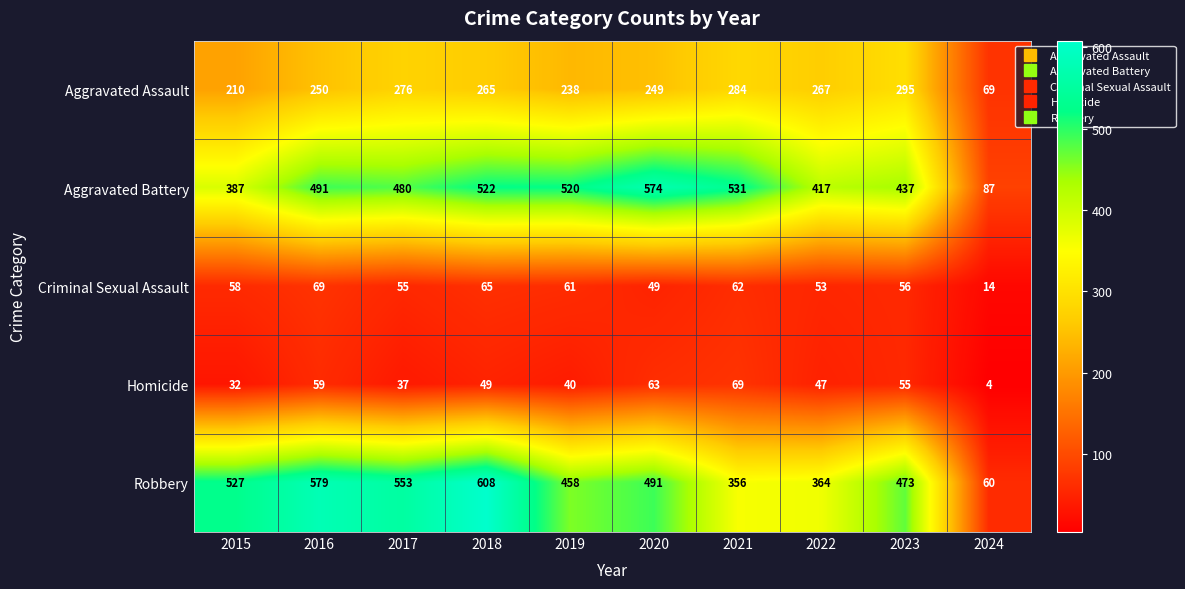

At which label does Aggravated Assault first exceed 265?

2017